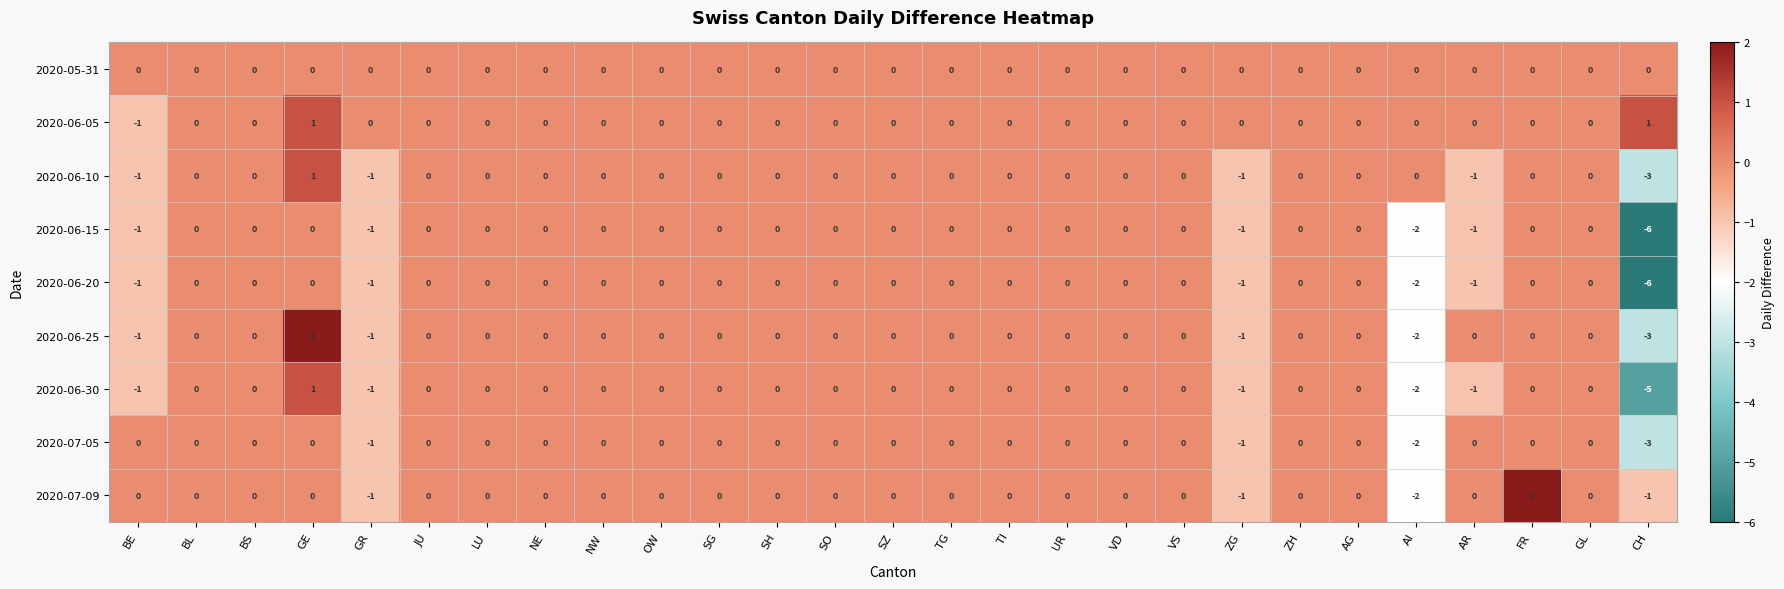

Between GE and SG, which series saw the biggest shift?

2020-06-25